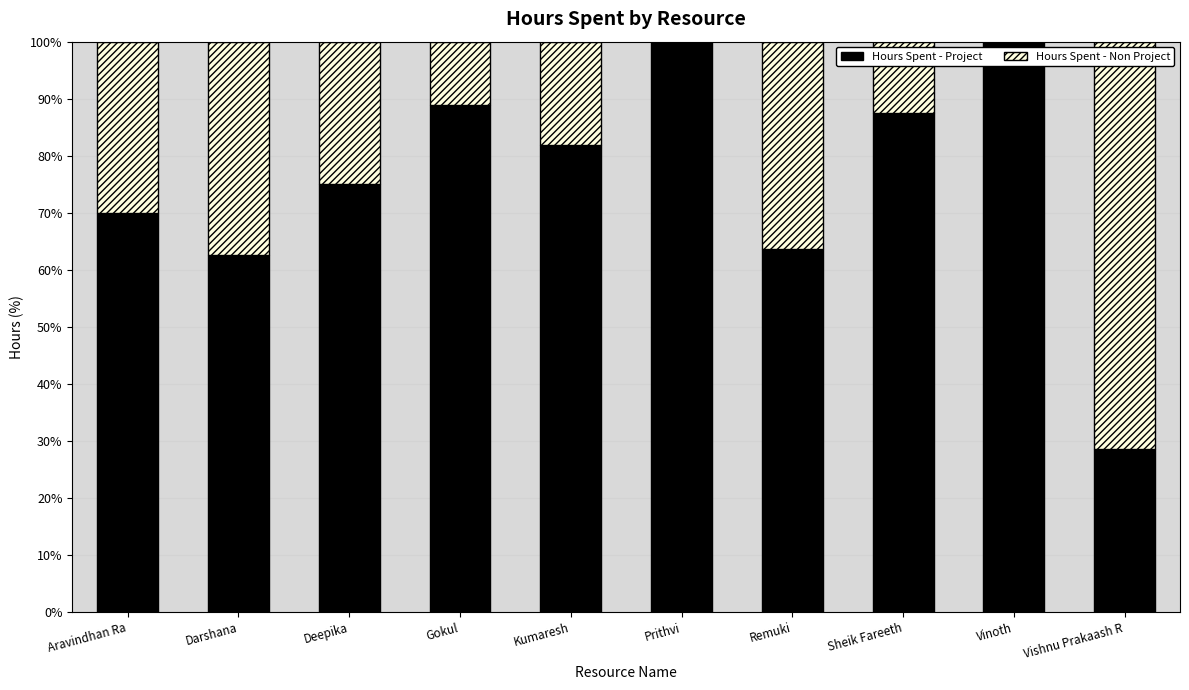

Reading right to left, transcribe the values for Hours Spent - Project.

Vishnu Prakaash R=28.6	Vinoth=100.0	Sheik Fareeth=87.5	Remuki=63.6	Prithvi=100.0	Kumaresh=81.8	Gokul=88.9	Deepika=75.0	Darshana=62.5	Aravindhan Ra=70.0